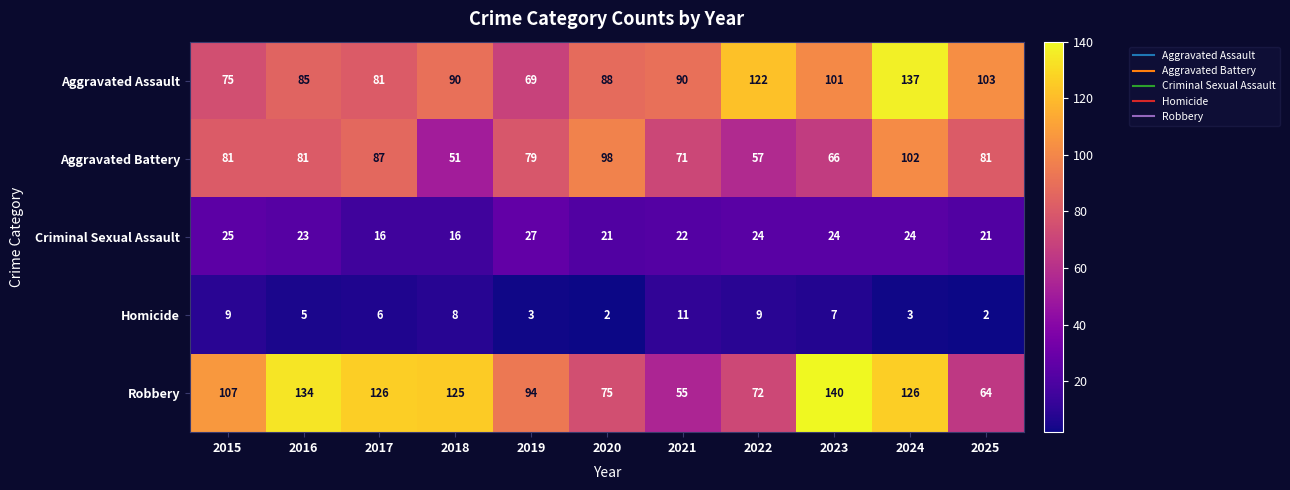

At how many categories does at least one series exceed 109?

6